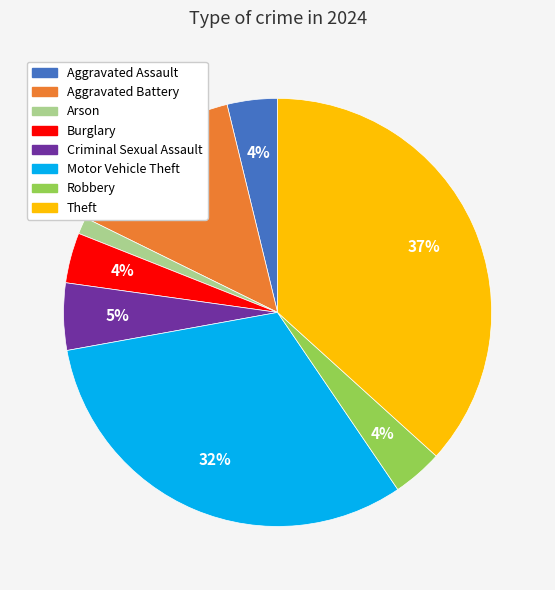

Is it true that Theft is 37% of the pie?

True